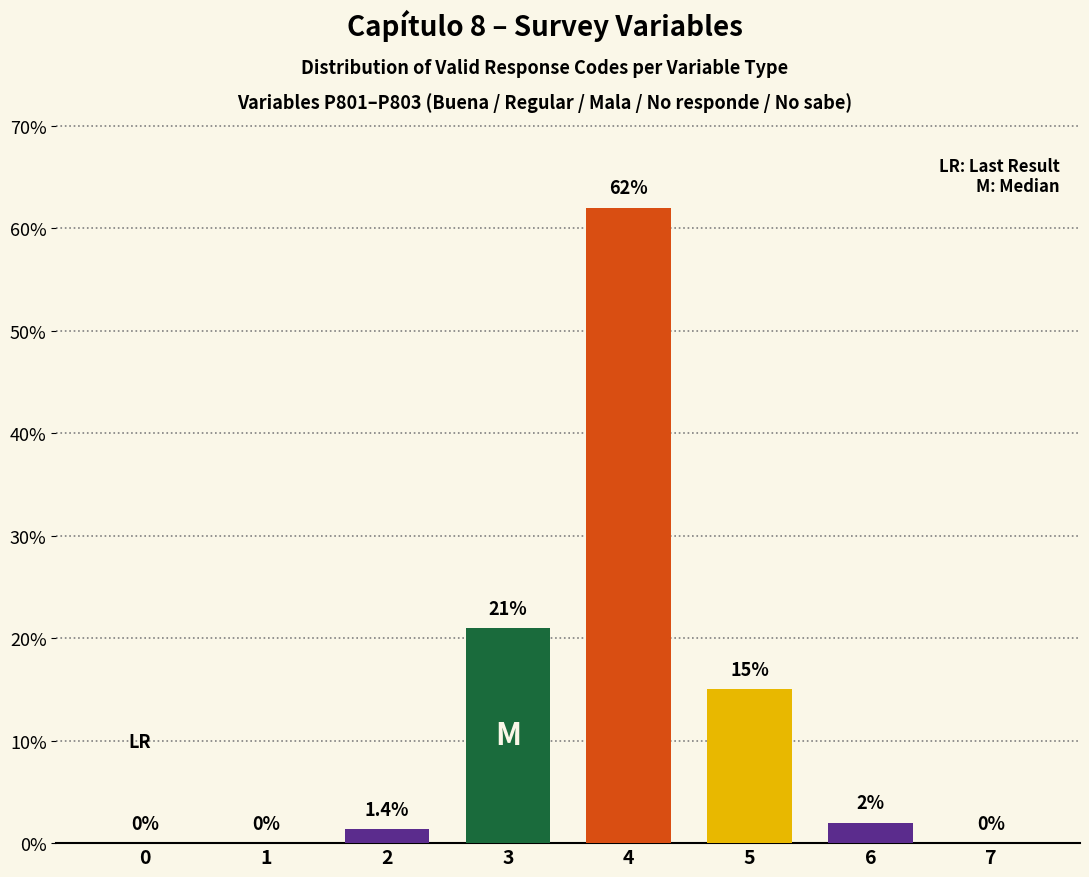

What is the sum of the values at 3 and 5?

36.0